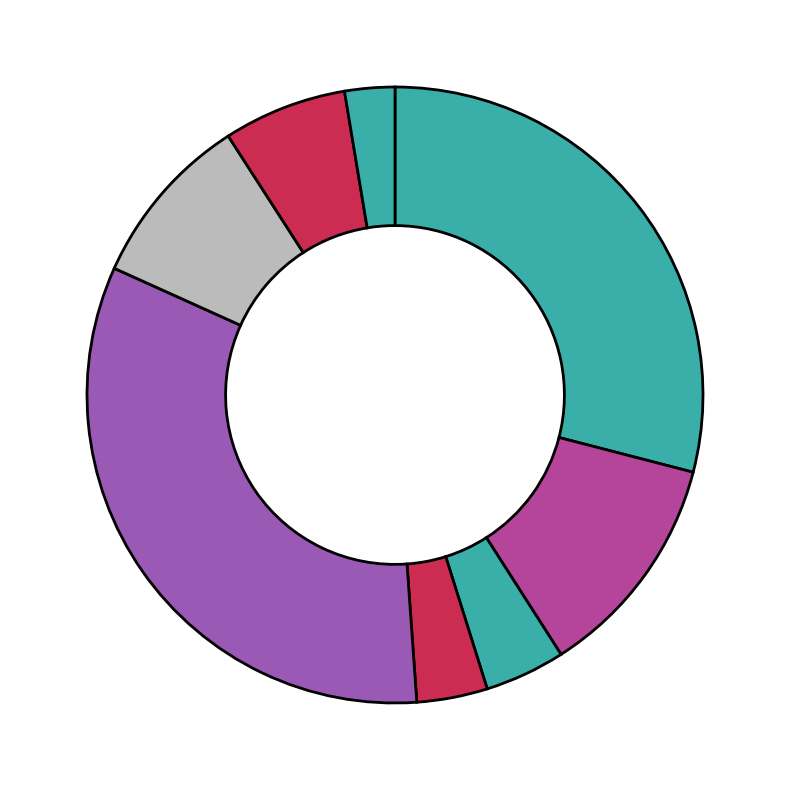

How many slices are in this pie chart?

8